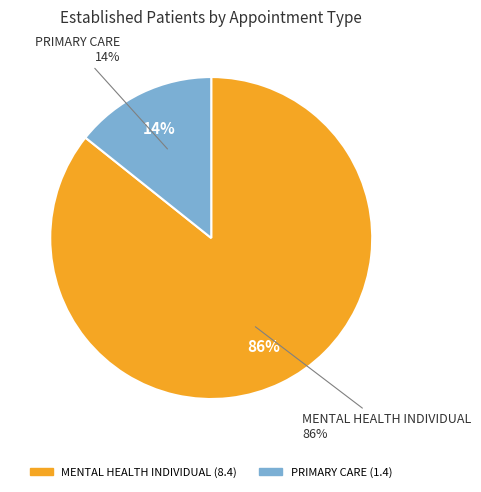

How many slices are in this pie chart?

2